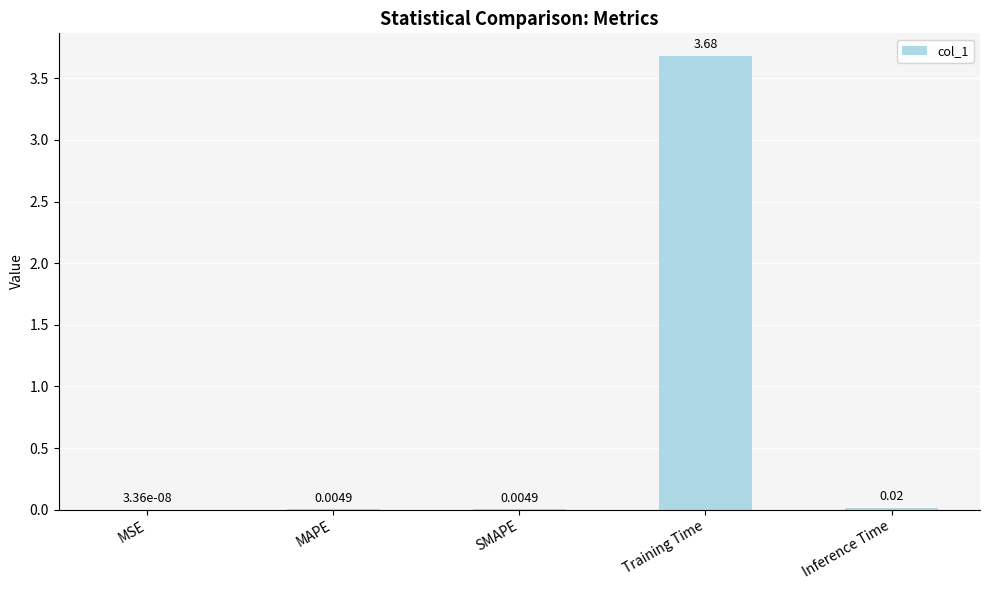

Which has a higher value, MAPE or MSE?

MAPE